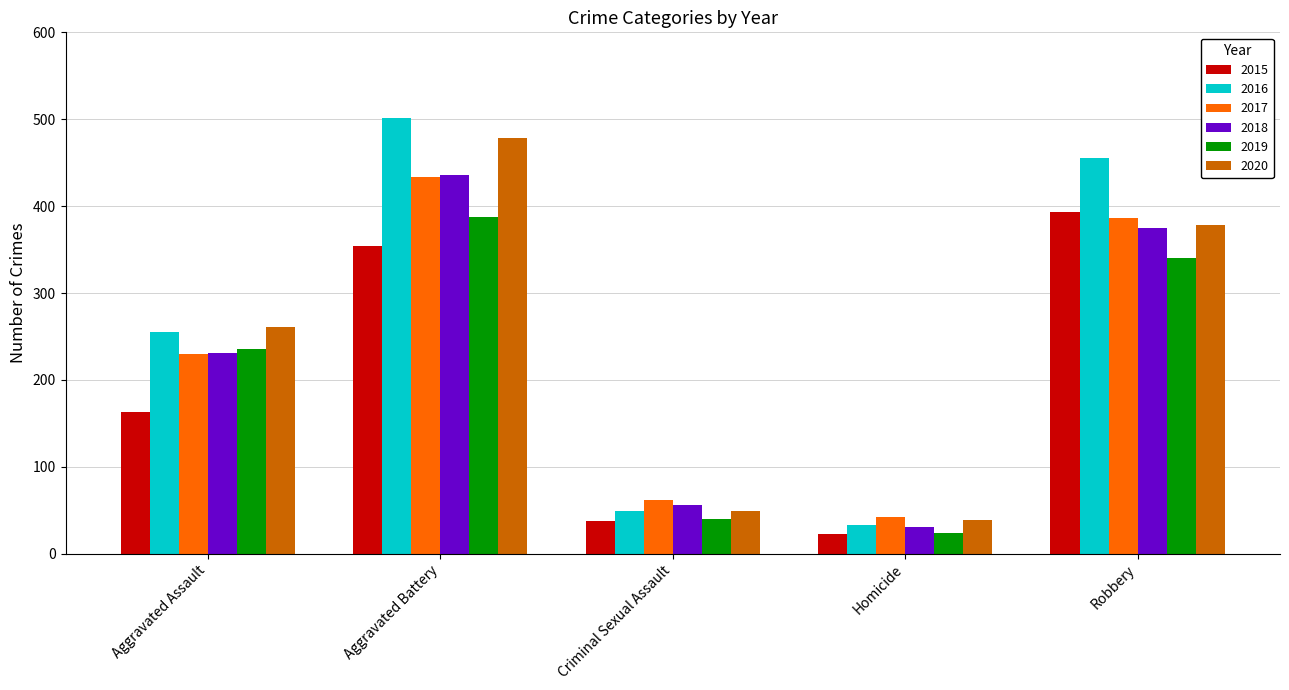

The value of 2017 at Homicide is 42. True or false?

True